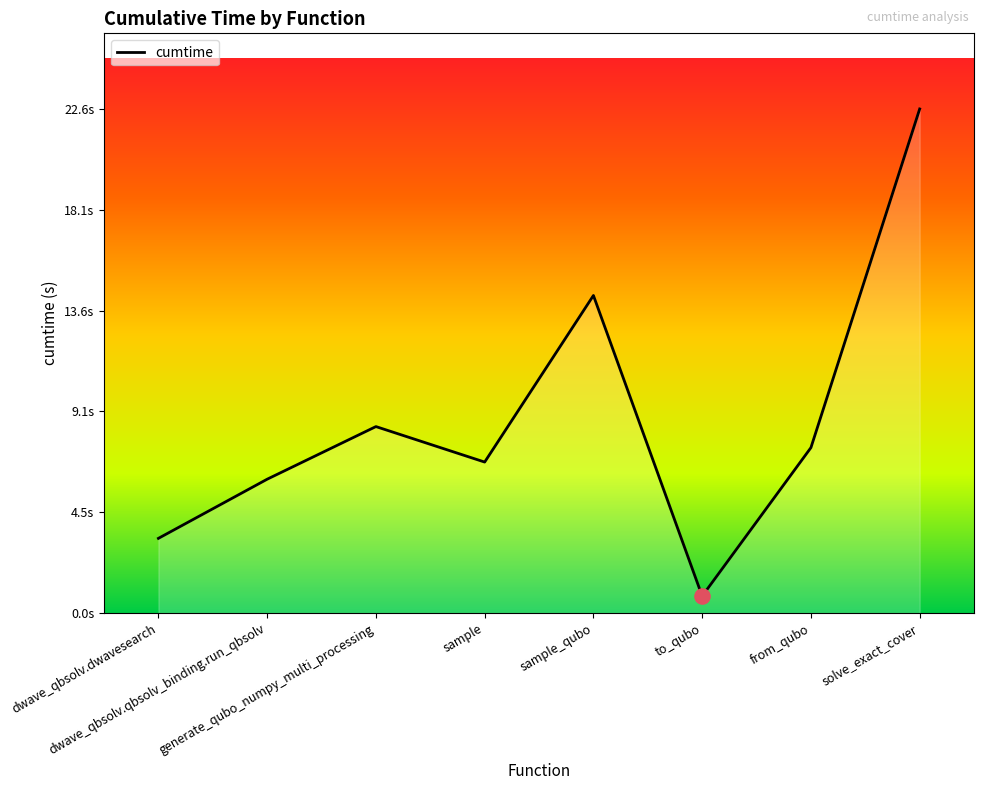

What is the change in value from from_qubo to solve_exact_cover?

+15.2